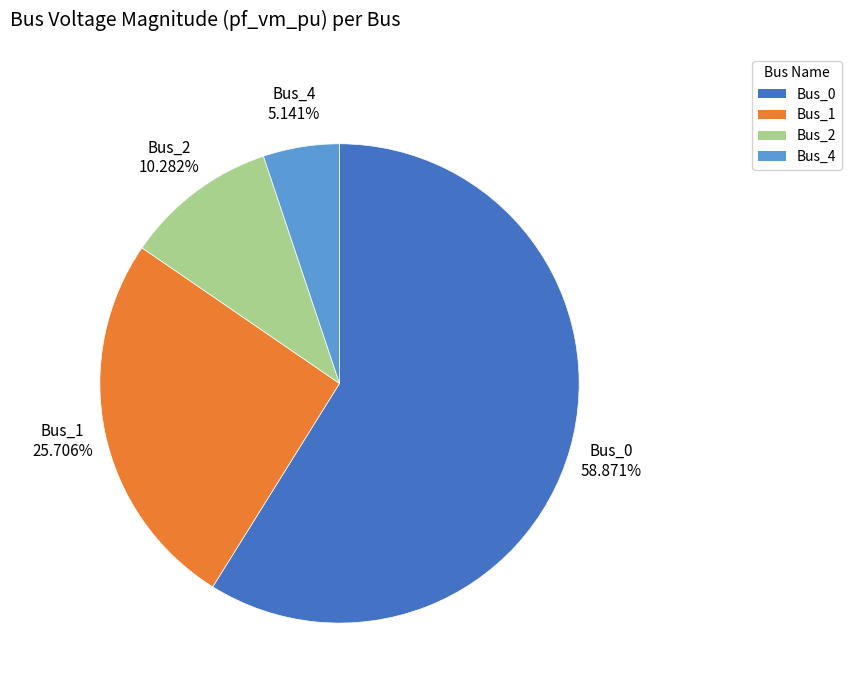

Count the number of slices in the pie.

4